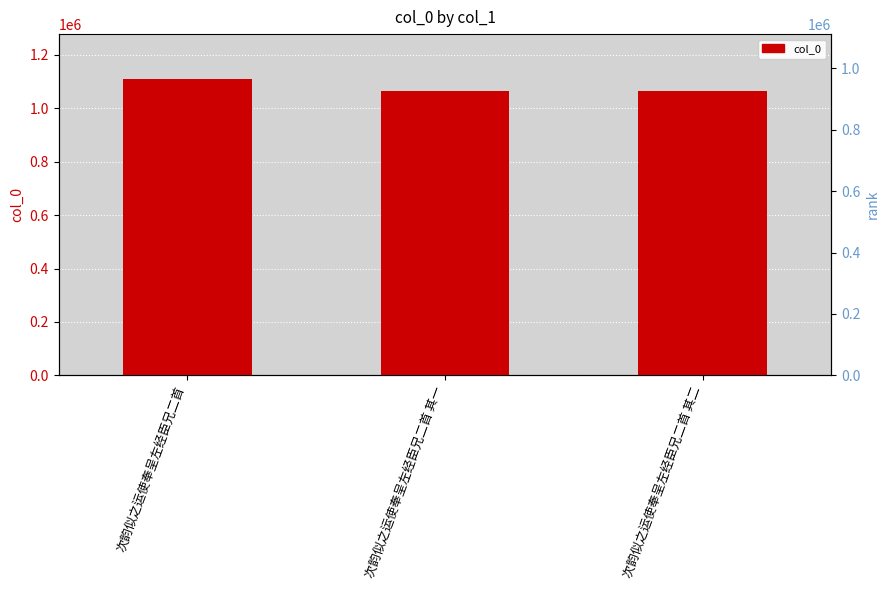

What value does the data have at 次韵似之运使奉呈左经臣兄二首 其一?

1066079